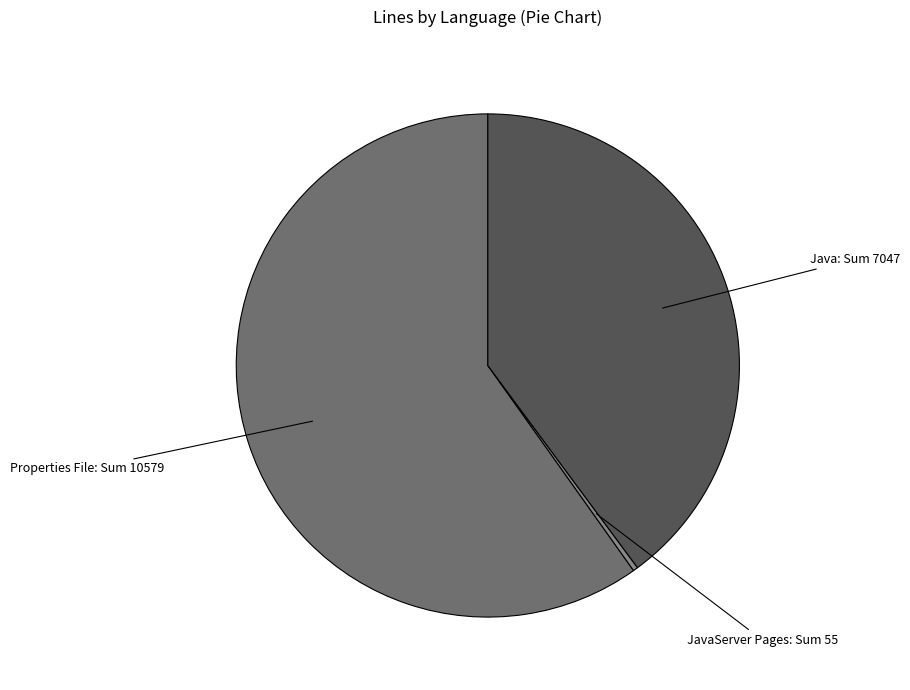

Which category has the smallest portion of the pie?

JavaServer Pages